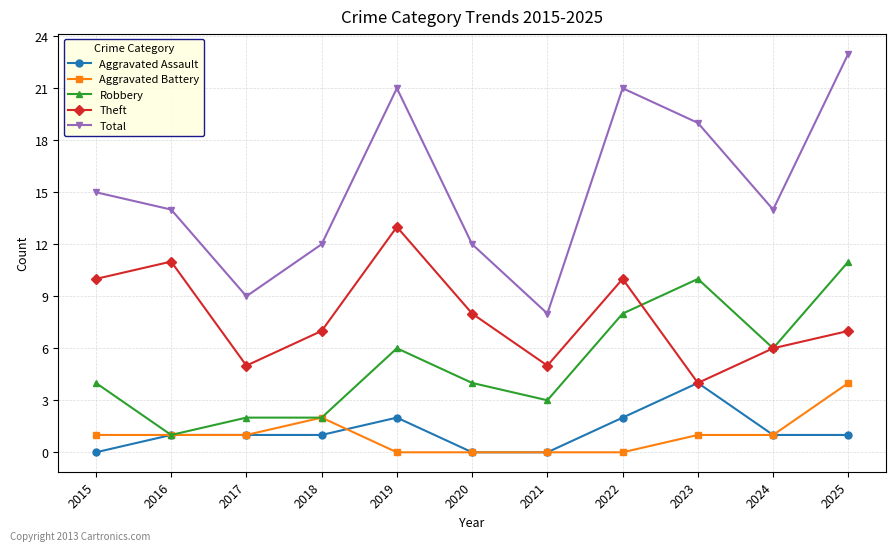

True or false: Aggravated Assault and Total intersect in this chart.

False